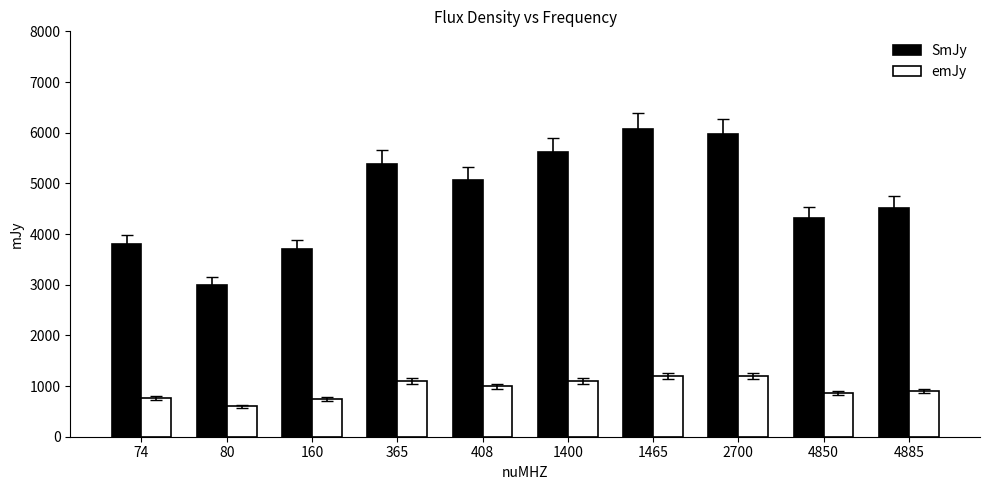

What is the value of the SmJy bar at the 2nd from the left?

3000